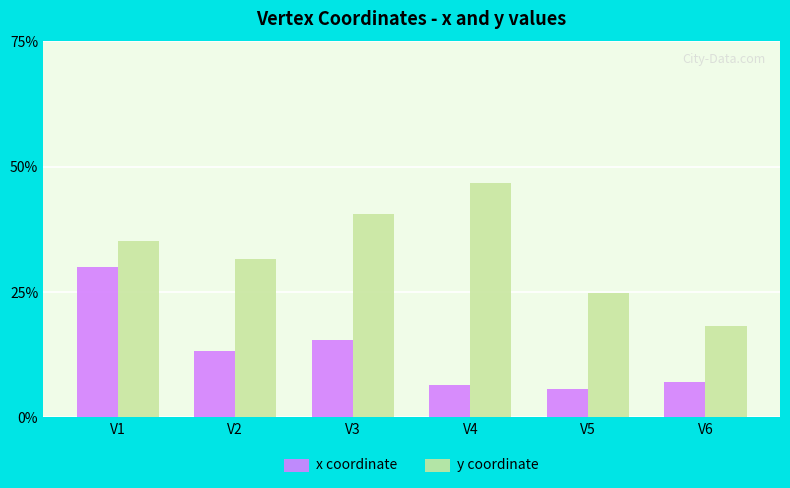

What are all the series names shown in the legend?

x coordinate, y coordinate